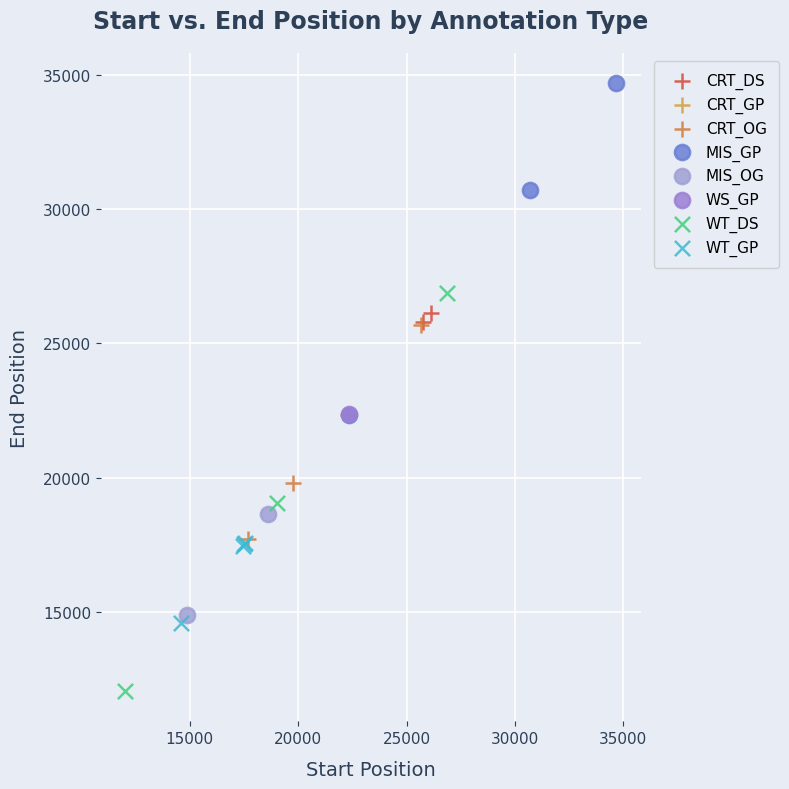

What are all the series names shown in the legend?

CRT_DS, CRT_GP, CRT_OG, MIS_GP, MIS_OG, WS_GP, WT_DS, WT_GP